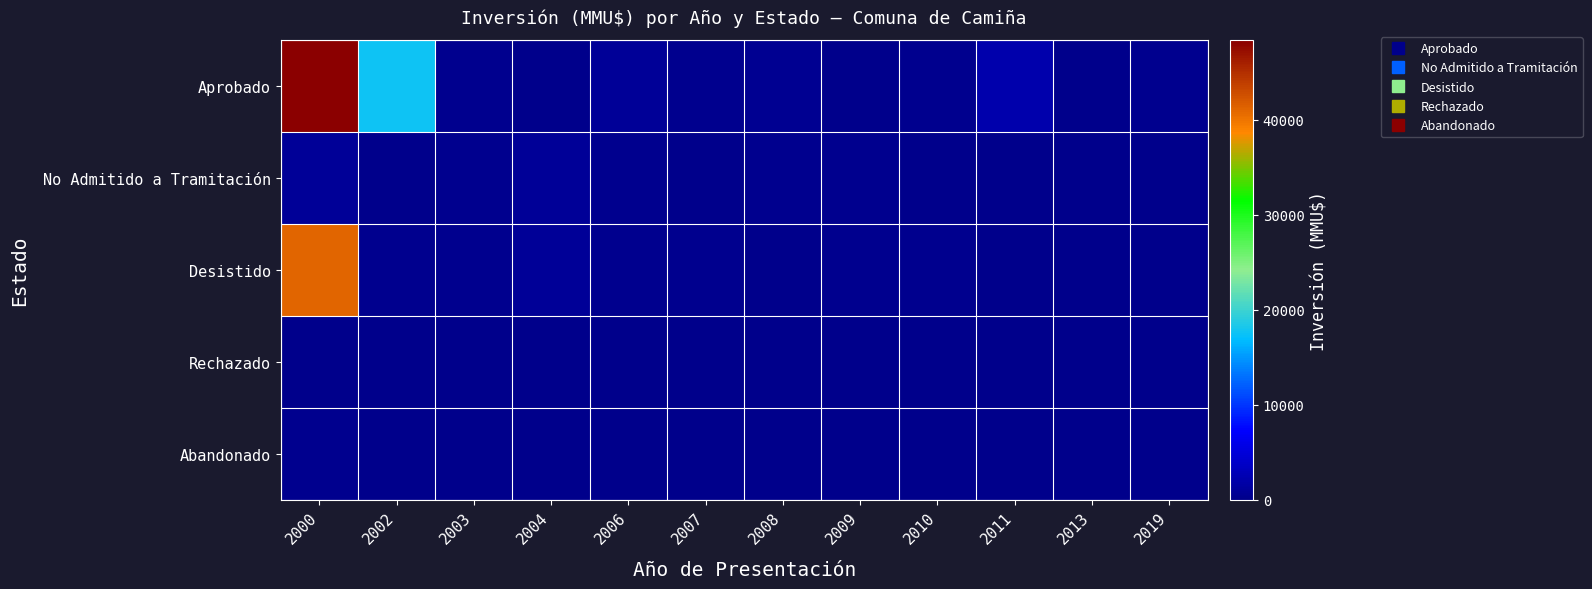

Reading right to left, transcribe all the data shown in this chart.

Aprobado: 2019=300	2013=0	2011=2119	2010=223	2009=1	2008=429	2007=350	2006=900	2004=78	2003=250	2002=17668	2000=48384
No Admitido a Tramitación: 2019=0	2013=0	2011=20	2010=20	2009=200	2008=300	2007=10	2006=234	2004=800	2003=250	2002=100	2000=800
Desistido: 2019=0	2013=0	2011=0	2010=300	2009=200	2008=20	2007=250	2006=250	2004=800	2003=250	2002=250	2000=41075
Rechazado: 2019=0	2013=0	2011=0	2010=0	2009=0	2008=0	2007=0	2006=0	2004=0	2003=0	2002=0	2000=0
Abandonado: 2019=0	2013=0	2011=0	2010=0	2009=0	2008=0	2007=0	2006=0	2004=0	2003=0	2002=0	2000=300